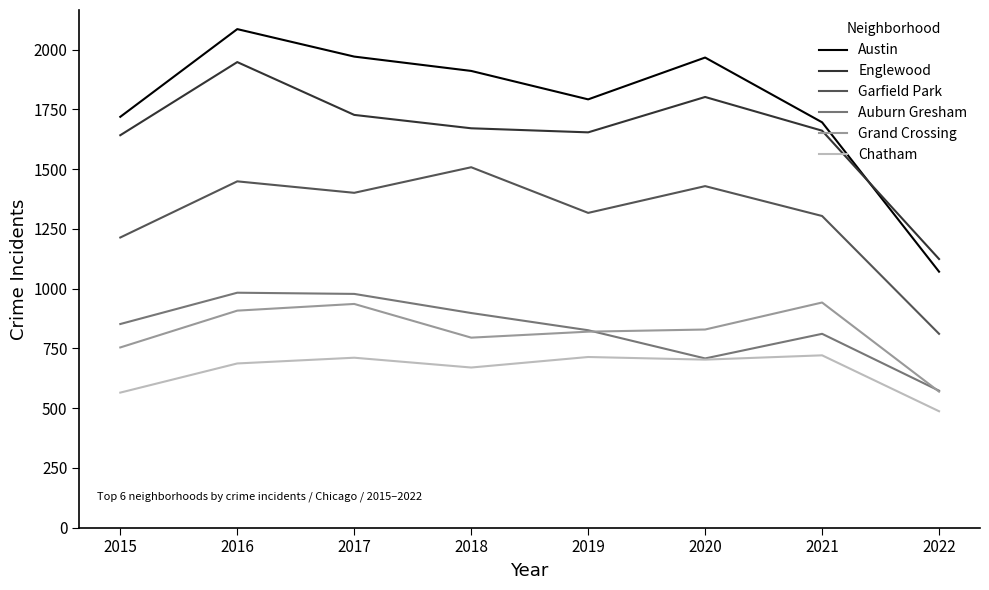

At which label does Englewood reach its minimum?

2022